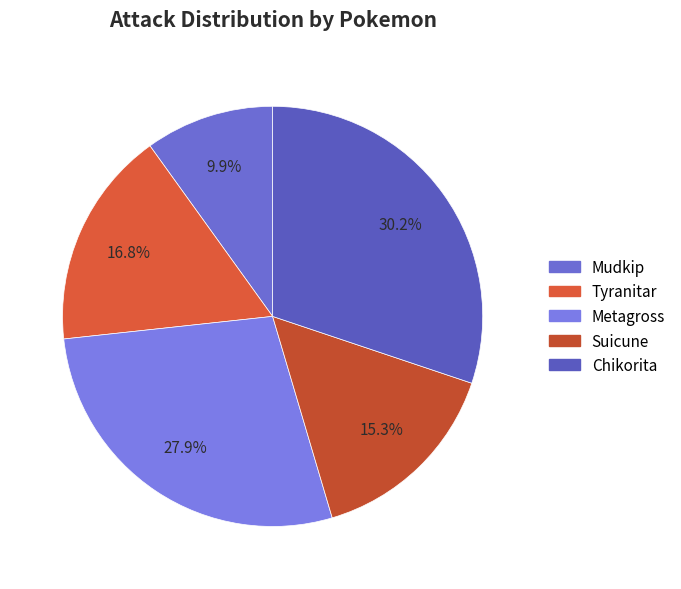

Rank the categories by value from highest to lowest.

Chikorita, Metagross, Tyranitar, Suicune, Mudkip